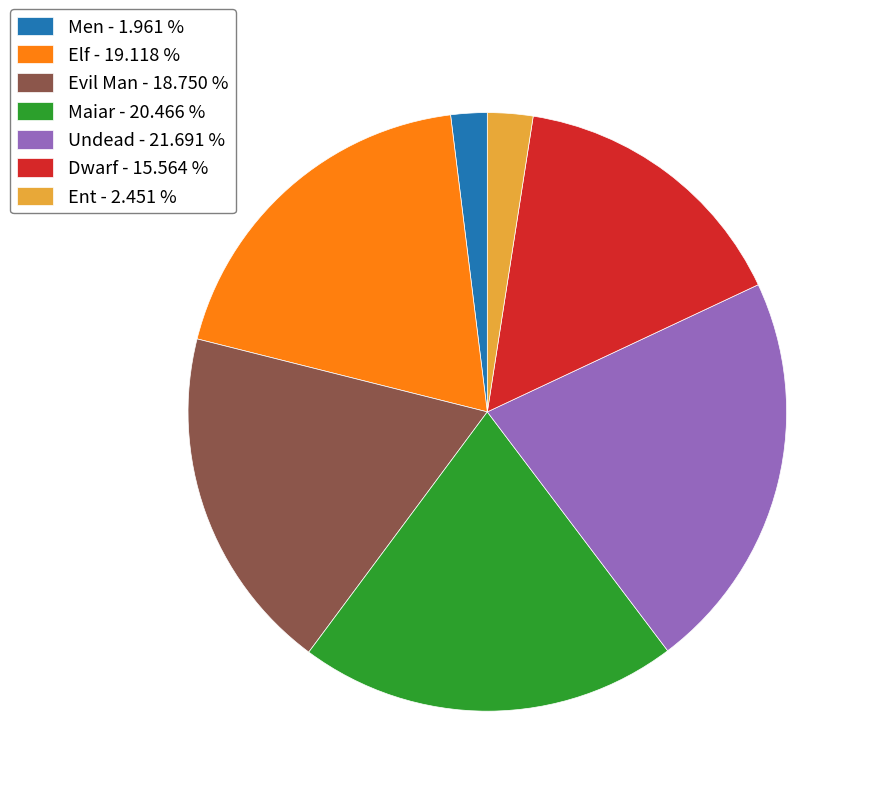

What is the ratio of the value at Men to the value at Maiar?

0.1